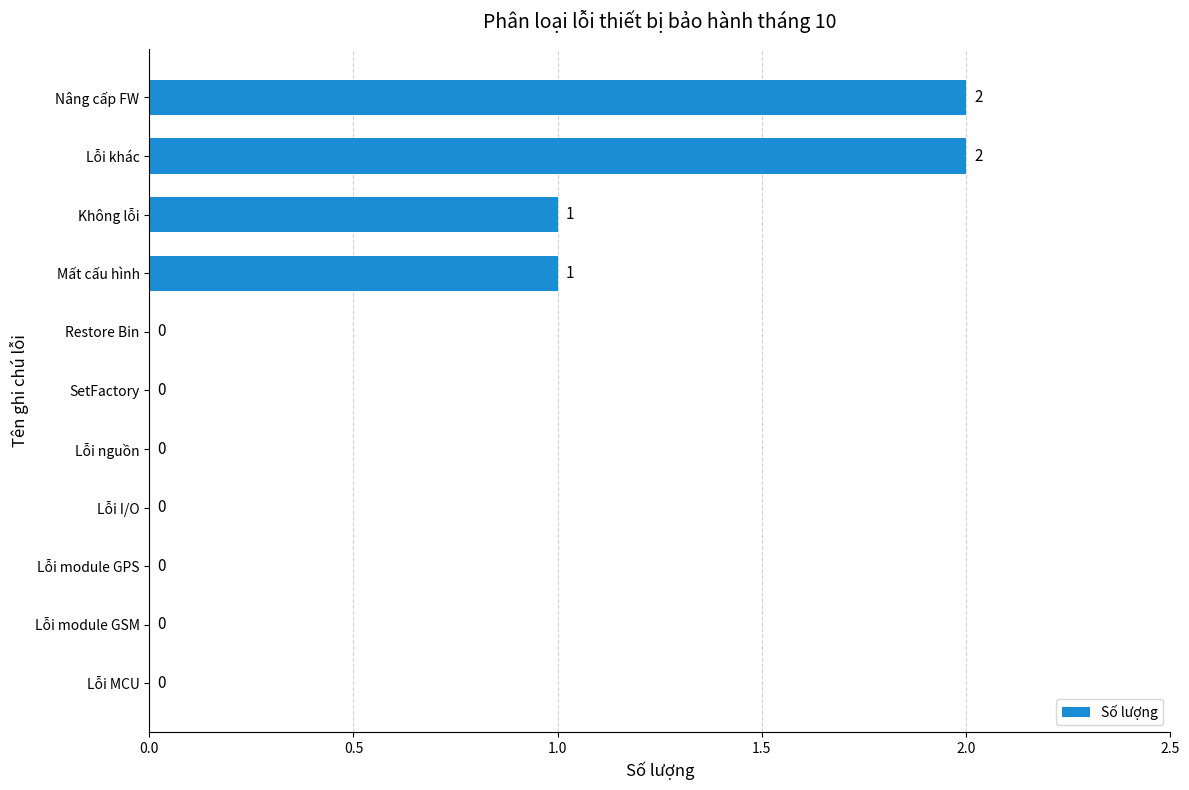

How many values are between 0 and 1?

9